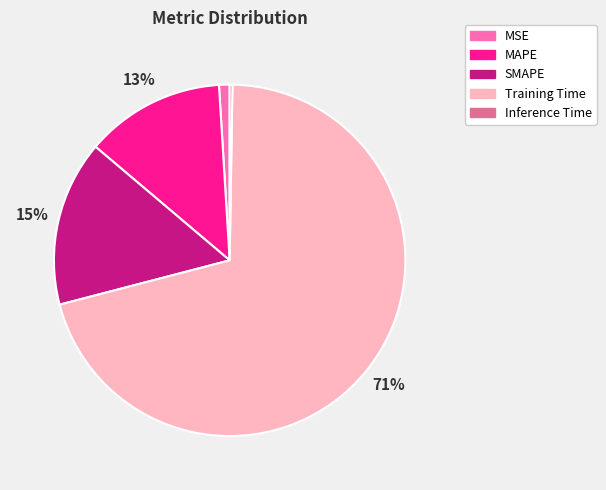

Combined, do SMAPE and MAPE account for over 50%?

No